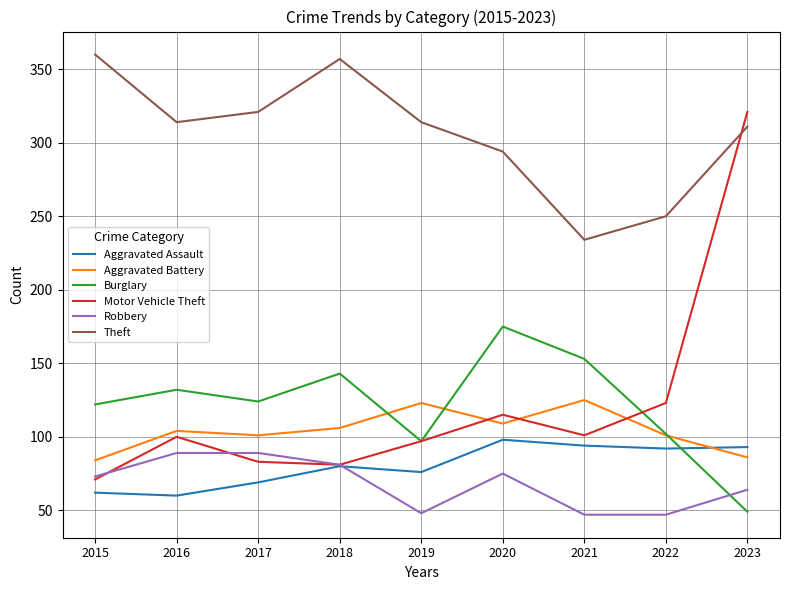

Does the chart display data point markers on the line(s)?

No